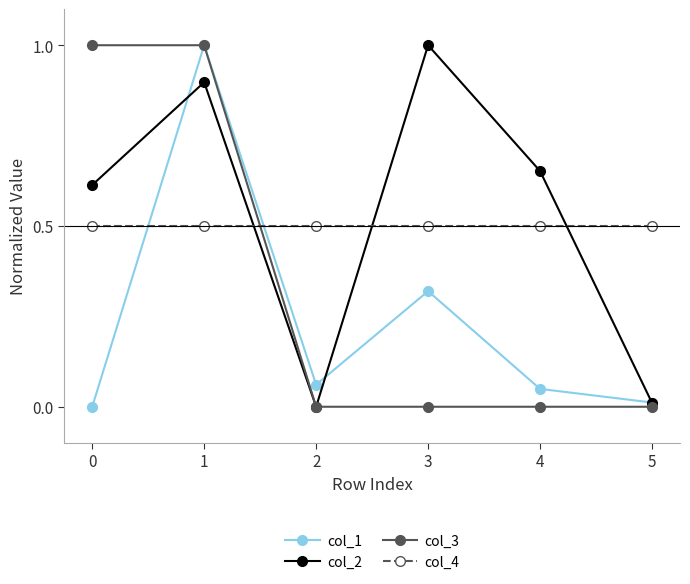

Between 0 and 3, which series saw the biggest shift?

col_3